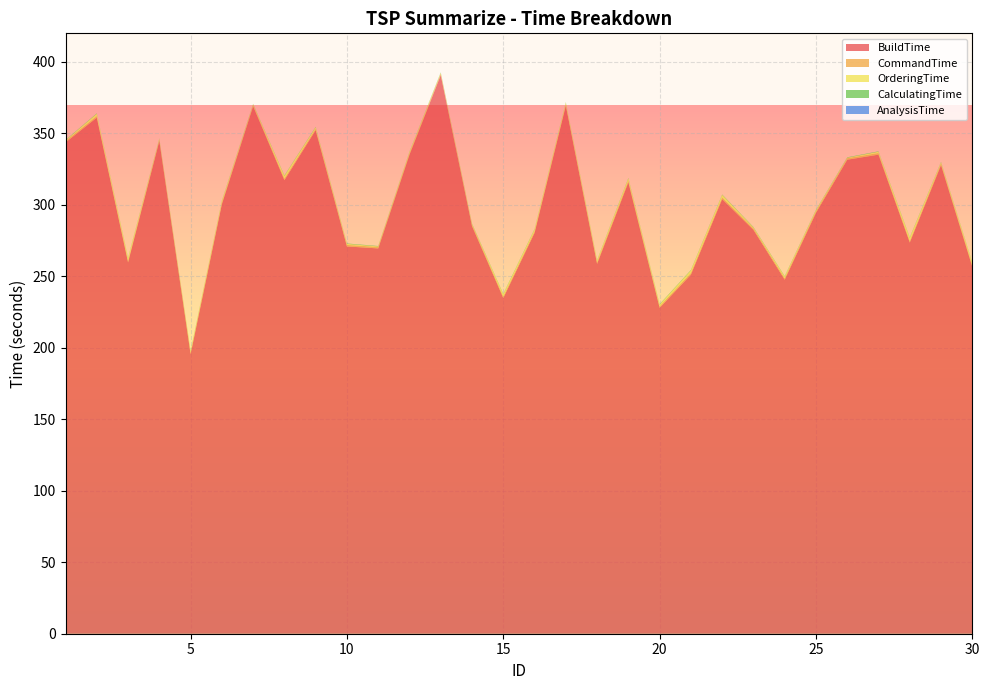

Reading left to right, list all the values displayed in this chart.

BuildTime: 1=343.7	2=361.0	3=259.8	4=344.8	5=195.6	6=300.5	7=369.1	8=317.3	9=352.2	10=270.9	11=269.6	12=335.1	13=390.8	14=285.2	15=234.9	16=280.4	17=369.4	18=258.8	19=315.8	20=228.0	21=251.2	22=304.0	23=282.6	24=247.7	25=294.5	26=331.6	27=335.1	28=273.7	29=327.9	30=256.7
CommandTime: 1=1.1	2=1.1	3=1.0	4=1.0	5=1.1	6=1.1	7=1.1	8=1.1	9=1.1	10=1.1	11=1.0	12=1.0	13=1.1	14=1.0	15=1.1	16=1.1	17=1.2	18=1.1	19=1.2	20=1.1	21=1.2	22=1.2	23=1.1	24=1.1	25=1.2	26=1.1	27=1.1	28=1.1	29=1.2	30=1.1
OrderingTime: 1=0.4	2=1.6	3=1.8	4=0.4	5=1.0	6=1.1	7=0.2	8=1.9	9=1.0	10=0.7	11=0.3	12=0.8	13=0.5	14=0.4	15=1.5	16=1.4	17=1.0	18=1.2	19=1.5	20=1.1	21=1.7	22=1.8	23=0.5	24=1.0	25=0.6	26=0.3	27=0.9	28=2.2	29=0.8	30=1.6
CalculatingTime: 1=0.3	2=0.3	3=0.3	4=0.3	5=0.3	6=0.3	7=0.3	8=0.3	9=0.3	10=0.3	11=0.3	12=0.3	13=0.3	14=0.3	15=0.3	16=0.3	17=0.3	18=0.3	19=0.3	20=0.3	21=0.3	22=0.3	23=0.3	24=0.3	25=0.3	26=0.3	27=0.3	28=0.3	29=0.3	30=0.3
AnalysisTime: 1=0.0	2=0.0	3=0.0	4=0.0	5=0.0	6=0.0	7=0.0	8=0.0	9=0.0	10=0.0	11=0.0	12=0.0	13=0.0	14=0.0	15=0.0	16=0.0	17=0.0	18=0.0	19=0.0	20=0.0	21=0.0	22=0.0	23=0.0	24=0.0	25=0.0	26=0.0	27=0.0	28=0.0	29=0.0	30=0.0